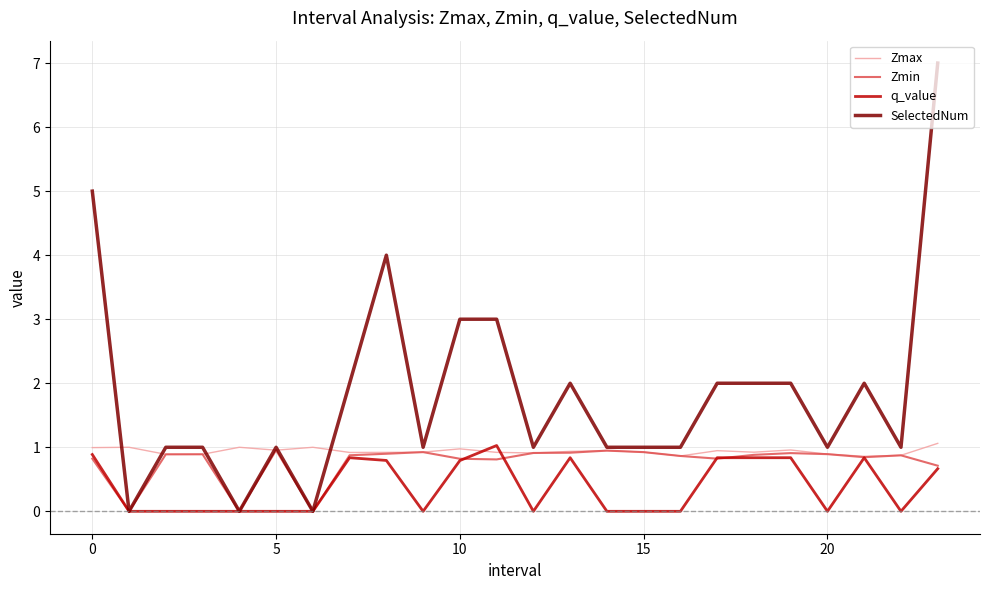

What is the maximum value shown in the chart?

7.0